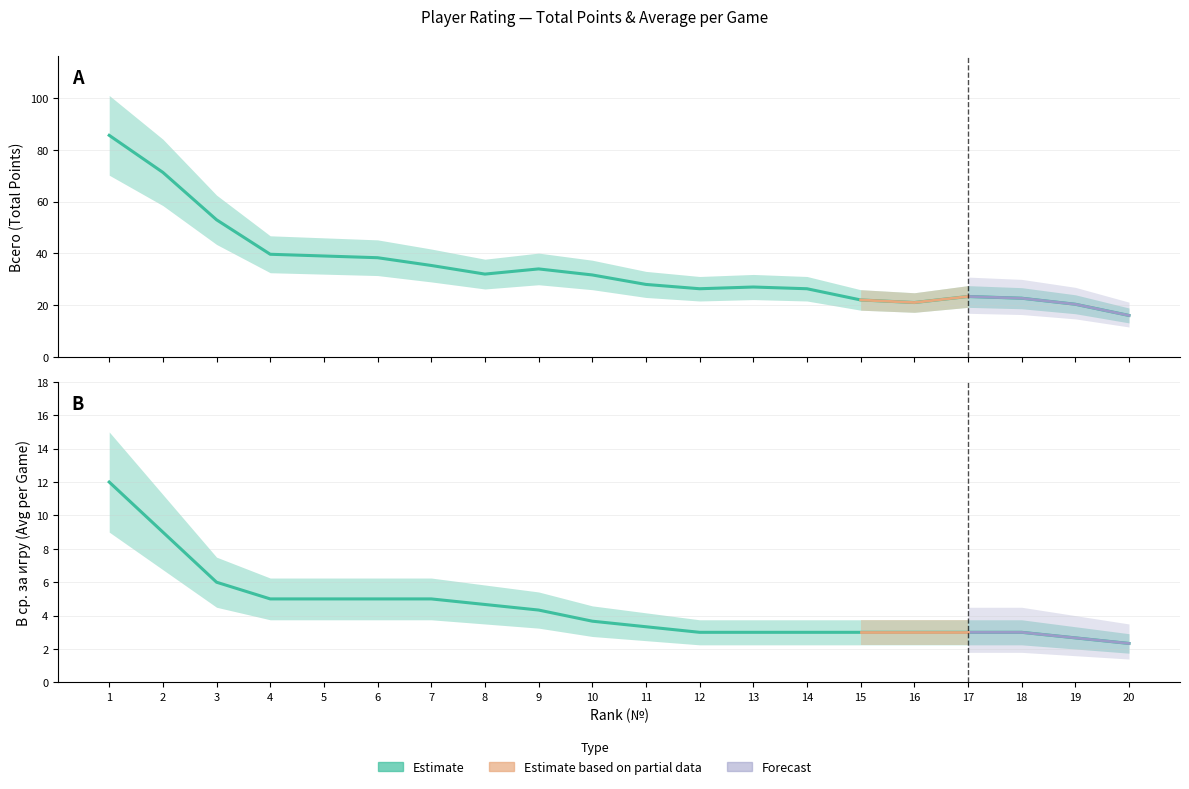

At which label is Всего closest to 52?

3